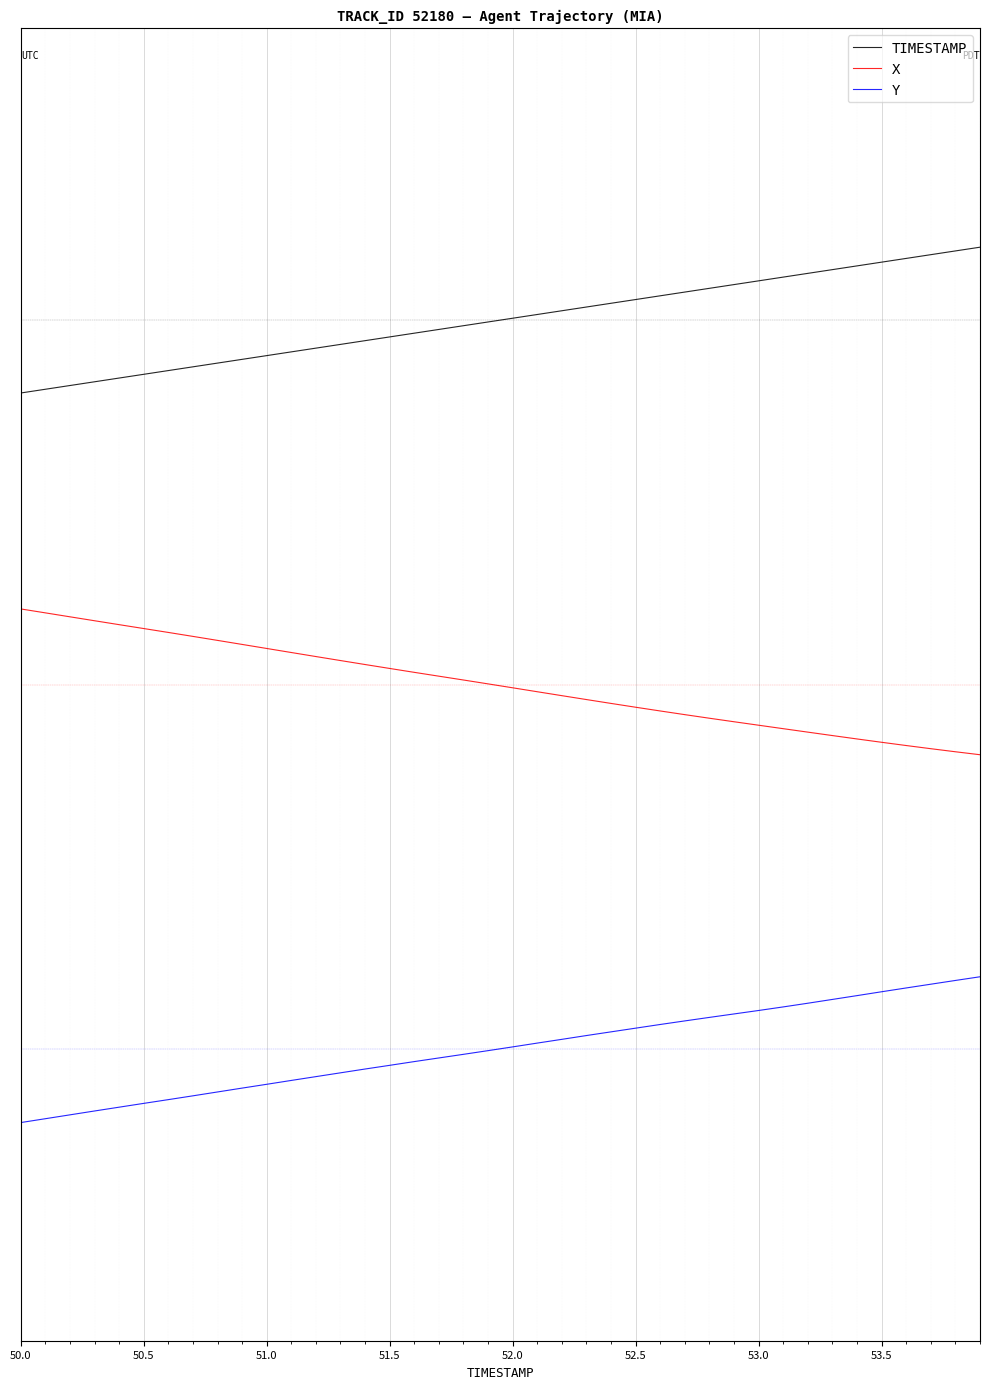

What are all the series names shown in the legend?

TIMESTAMP, X, Y